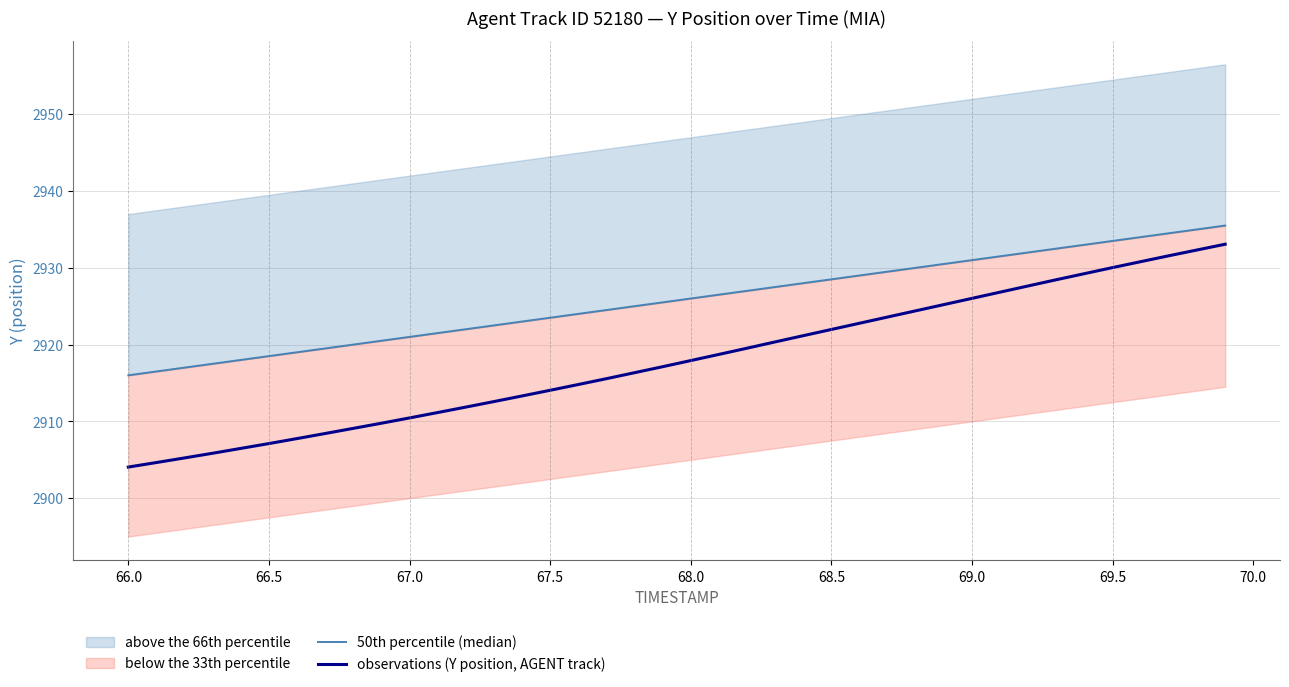

What is the highest value of the observations (Y position, AGENT track) series?

2933.1